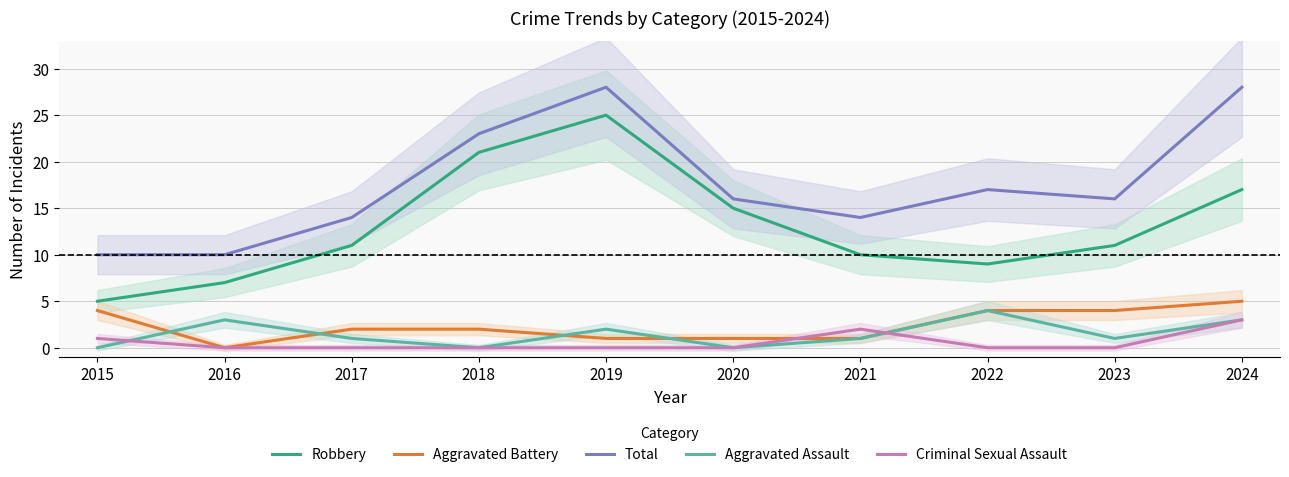

Reading left to right, what are all the values shown in this chart?

Robbery: 5	7	11	21	25	15	10	9	11	17
Aggravated Battery: 4	0	2	2	1	1	1	4	4	5
Total: 10	10	14	23	28	16	14	17	16	28
Aggravated Assault: 0	3	1	0	2	0	1	4	1	3
Criminal Sexual Assault: 1	0	0	0	0	0	2	0	0	3